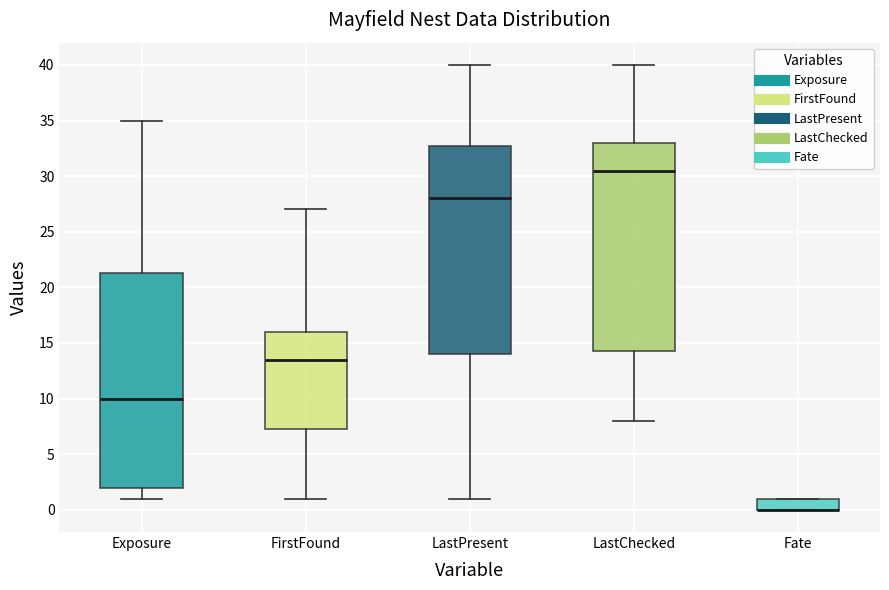

Which box is the tallest, from its lower edge to its upper edge?

Exposure